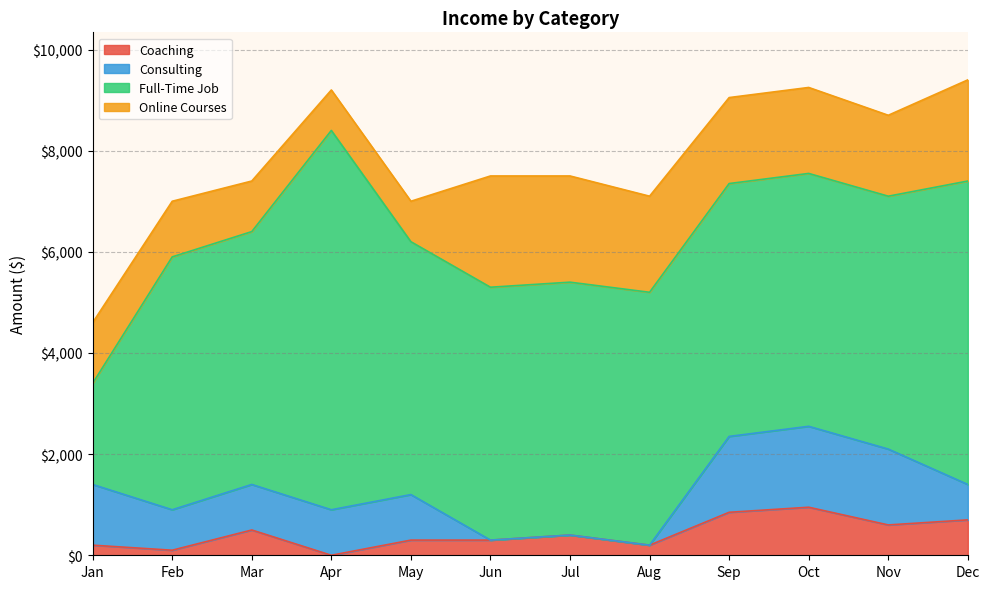

Rank the series by their maximum value, from highest to lowest.

Full-Time Job, Online Courses, Consulting, Coaching